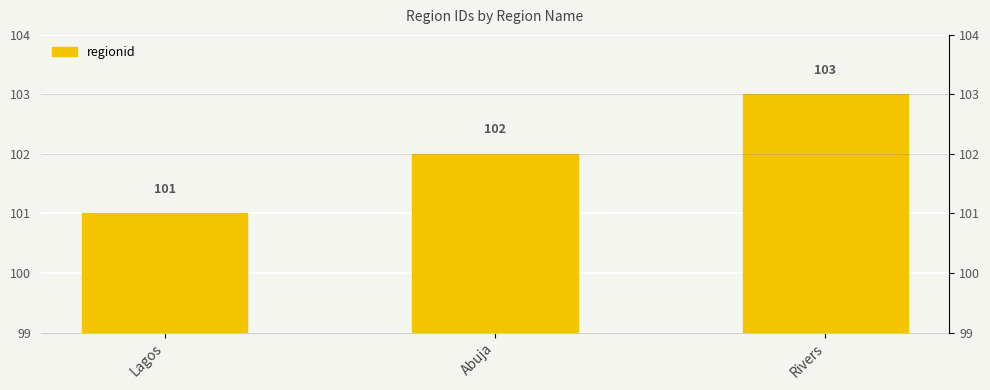

True or false: the data shows 101 at Lagos.

True